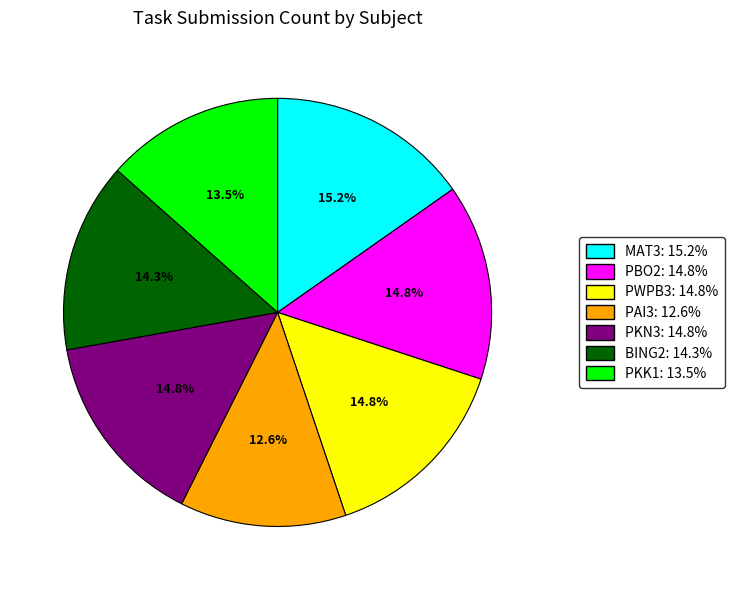

Which category has the smallest portion of the pie?

PAI3